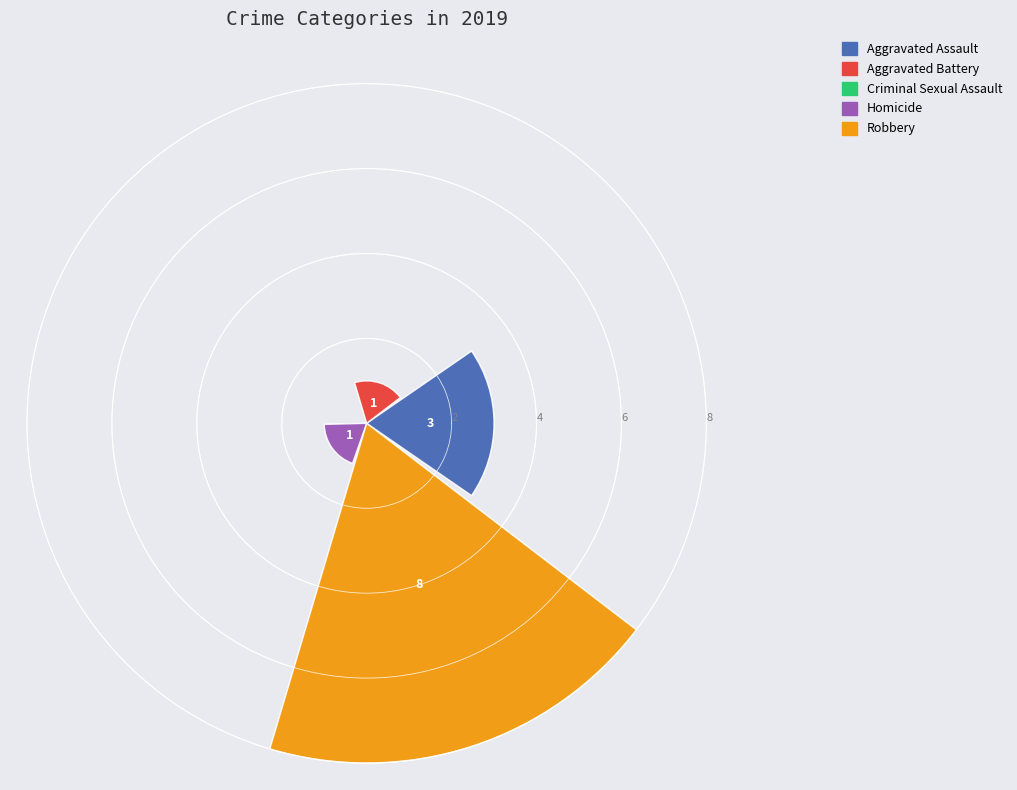

To the nearest percent, what is the difference between the largest and smallest slice percentages?

62%